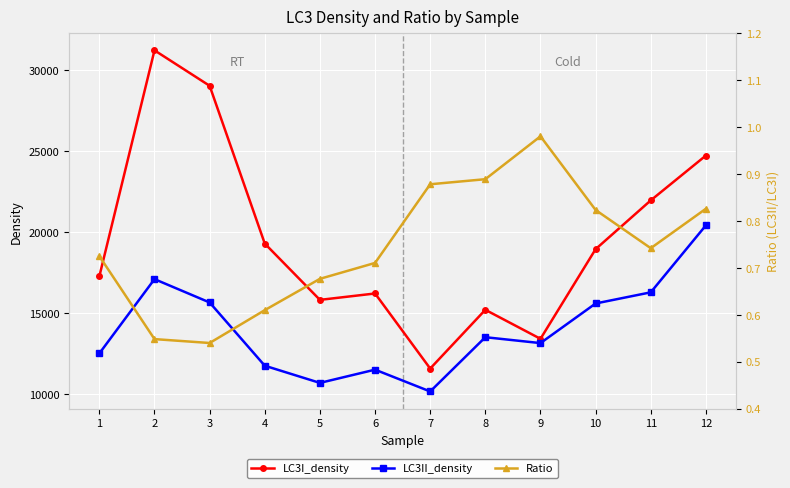

What is the value of the LC3I_density point at the 1st from the left?

17271